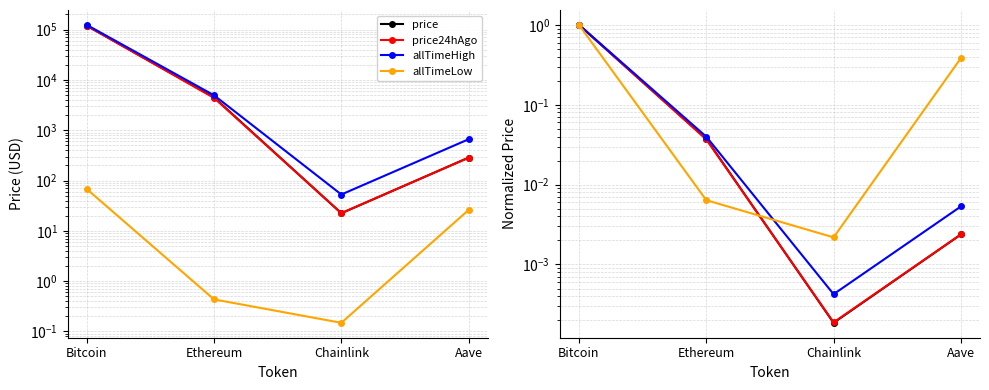

What is the label of the 4th point from the left?

Aave